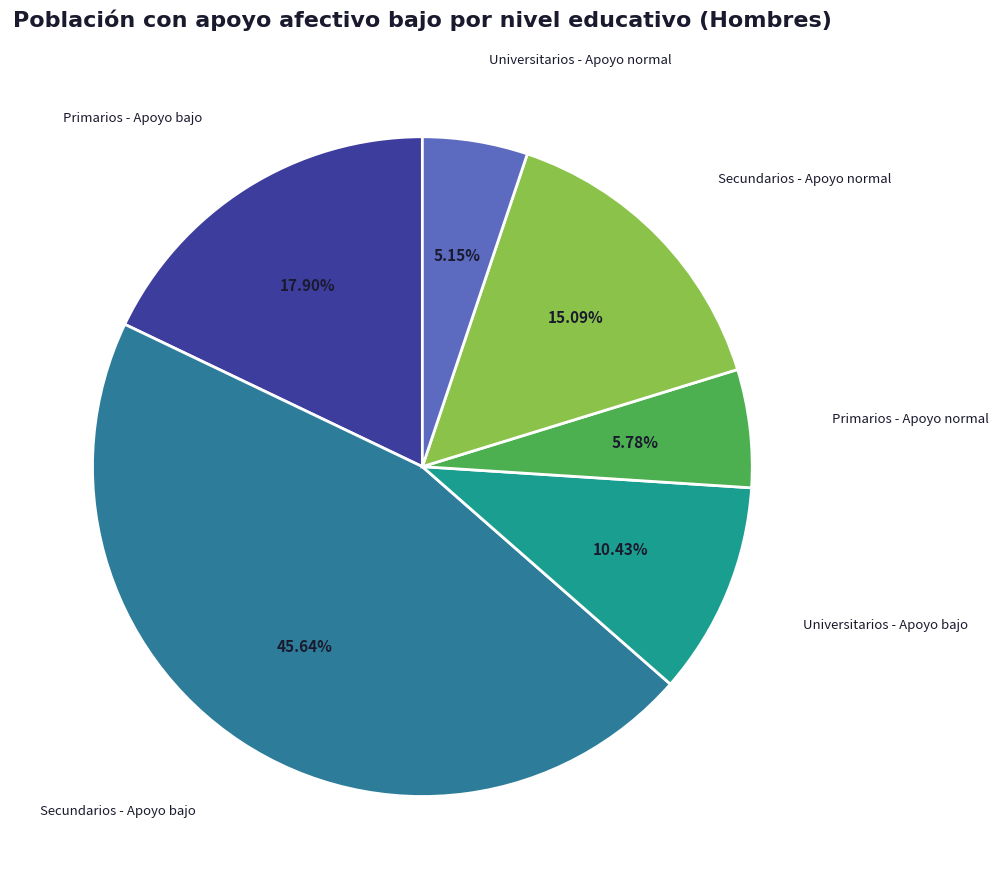

How many slices are in this pie chart?

6